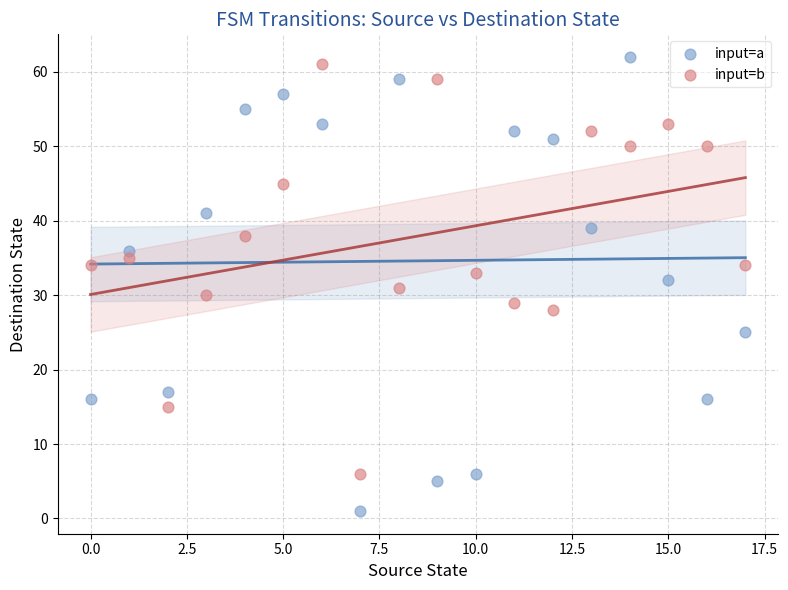

What are all the series names shown in the legend?

input=a, input=b